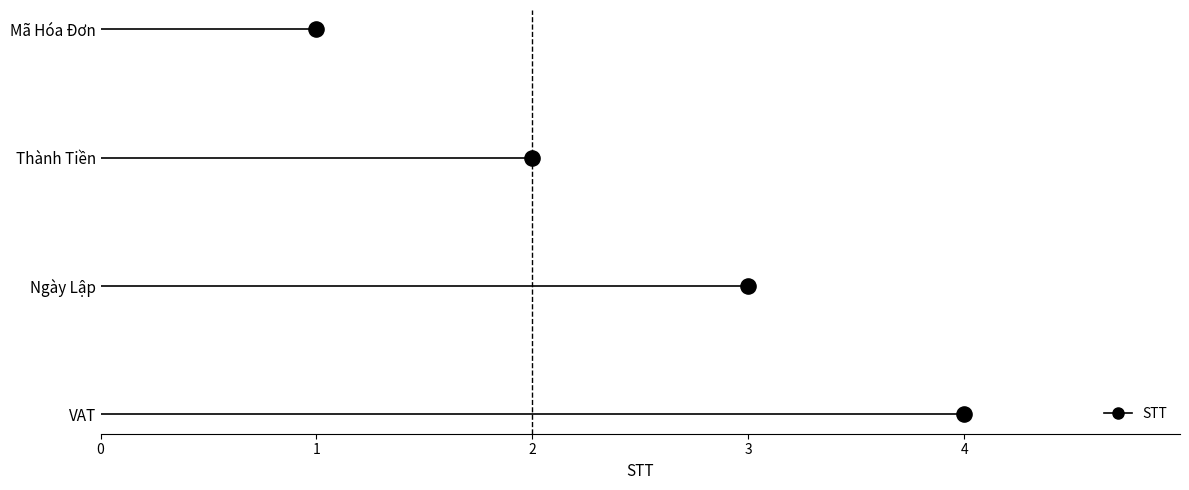

Approximately how many times larger is the value at Thành Tiền compared to Ngày Lập?

0.7